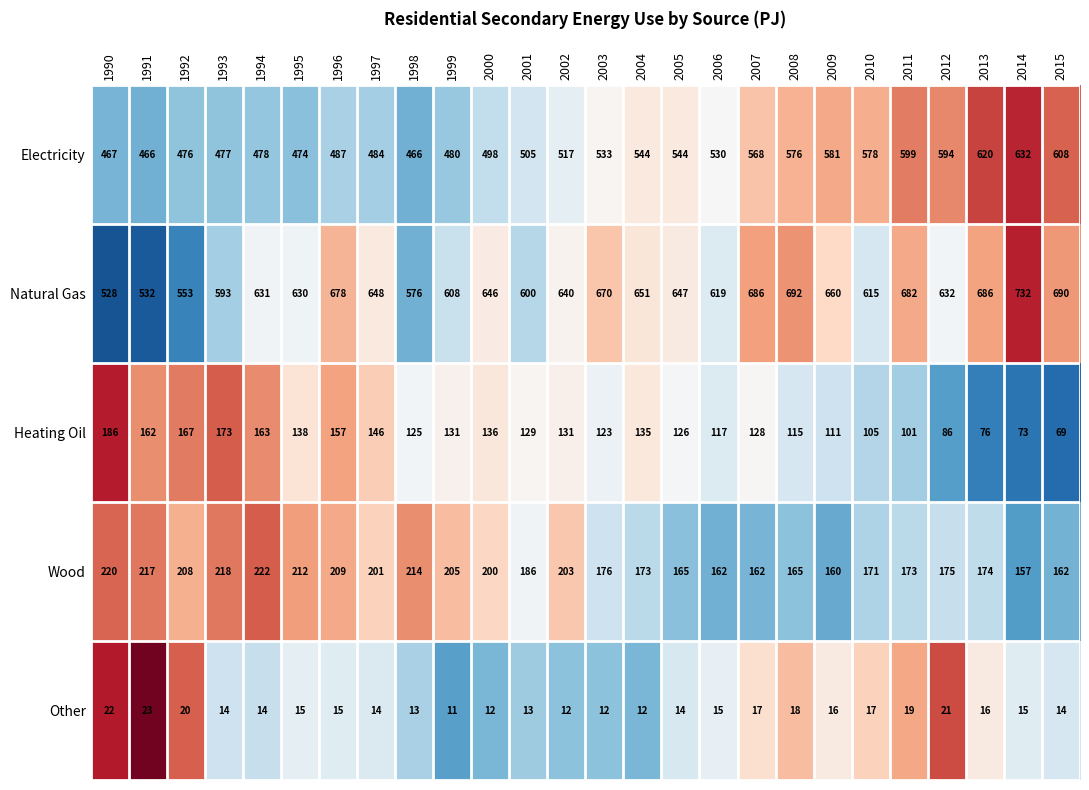

Between 1991 and 2005, which series saw the biggest shift?

Natural Gas